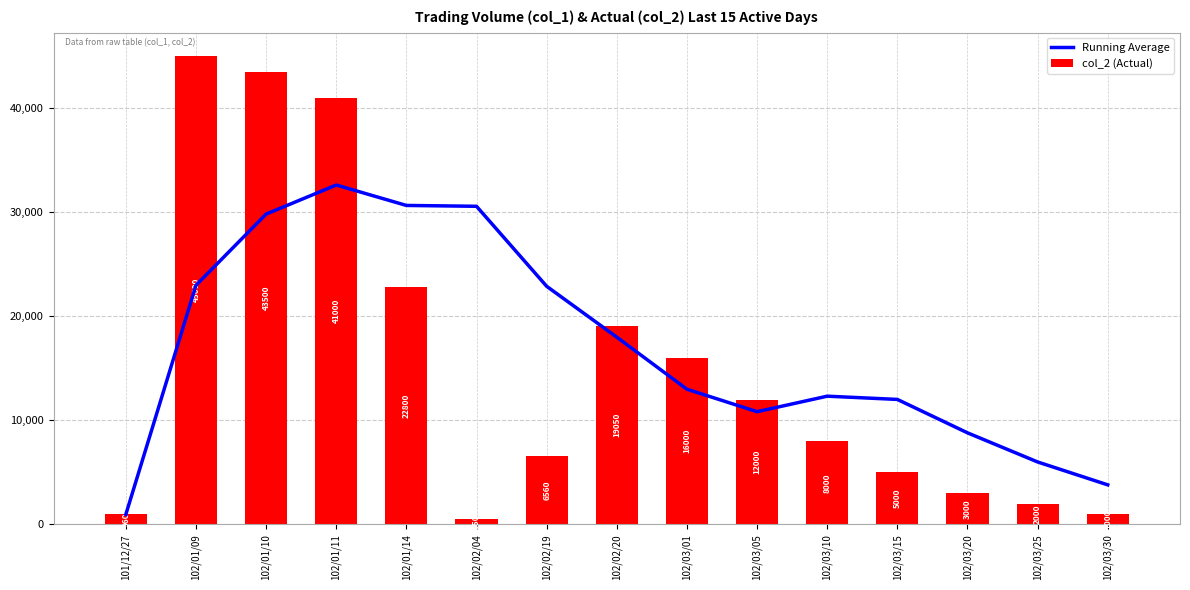

Reading left to right, what are all the values shown in this chart?

Running Average: 960	22980	29820	32615	30652	30570	22882	17992	12992	10832	12322	12010	8800	6000	3800
col_2 (Actual): 960	45000	43500	41000	22800	550	6560	19050	16000	12000	8000	5000	3000	2000	1000